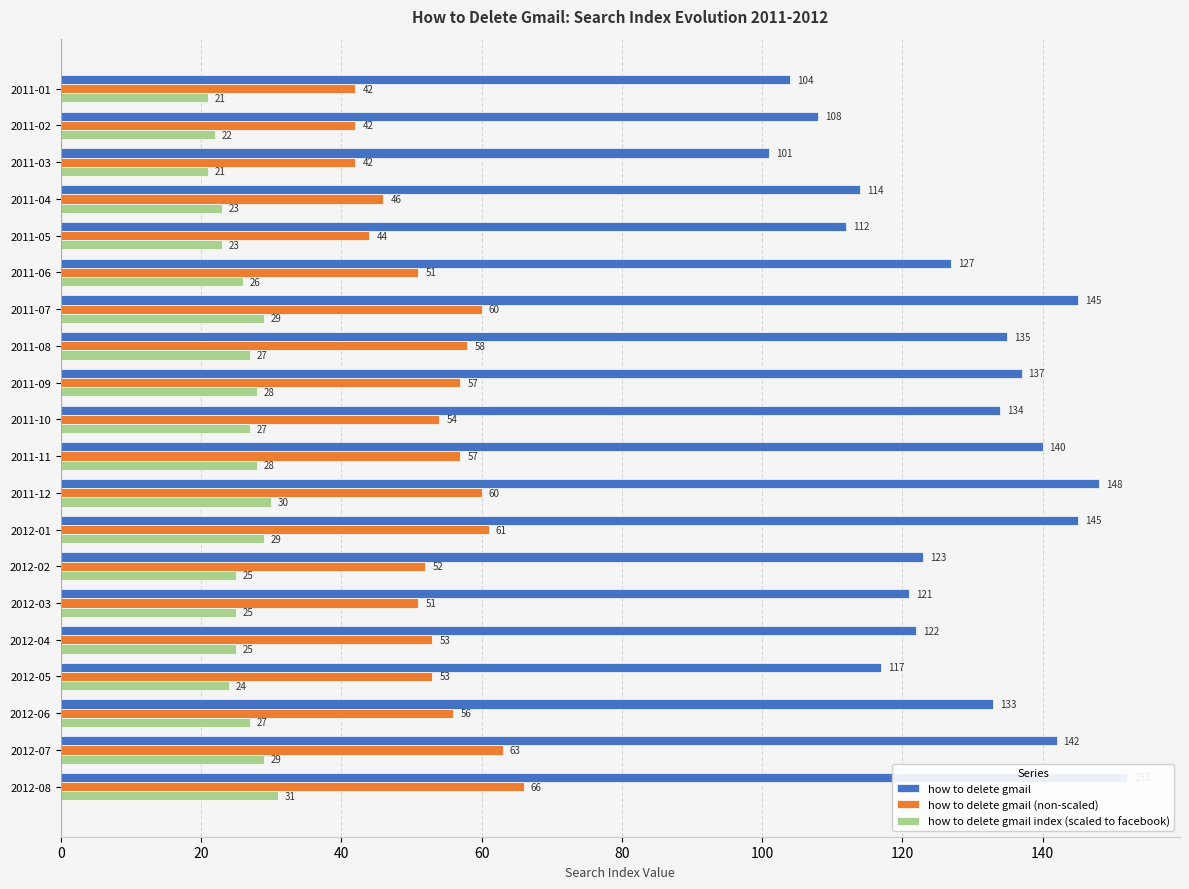

Does the chart contain any negative values?

No